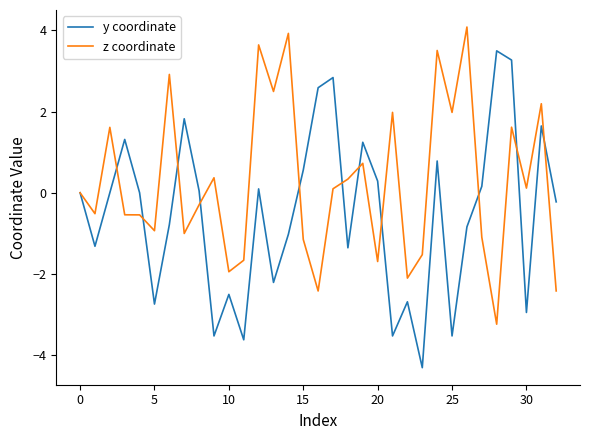

Which series has the largest total across all categories?

z coordinate